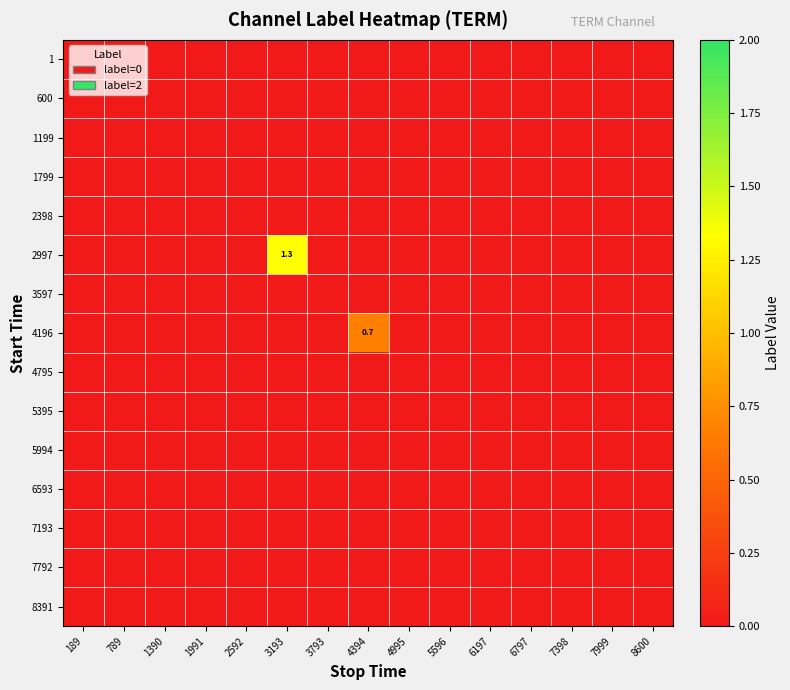

Is it true that 600 equals 0.0 at 6797?

True